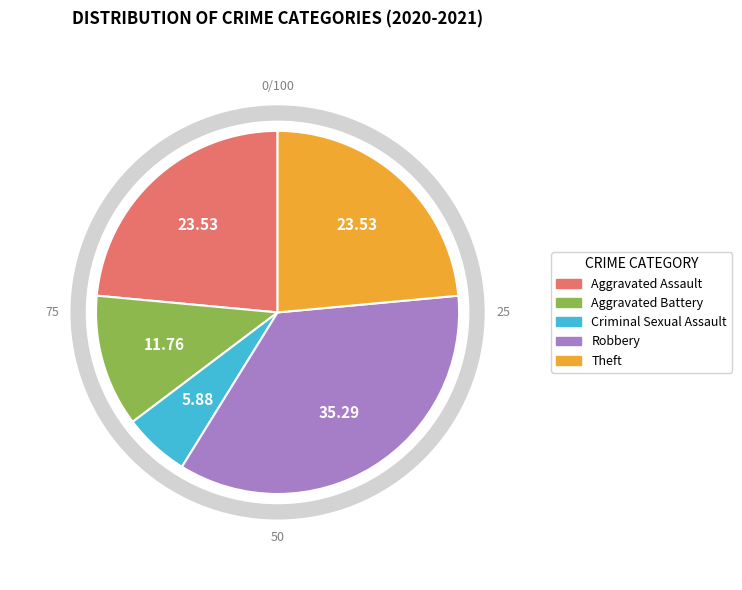

Which has a higher value, Theft or Aggravated Assault?

Theft